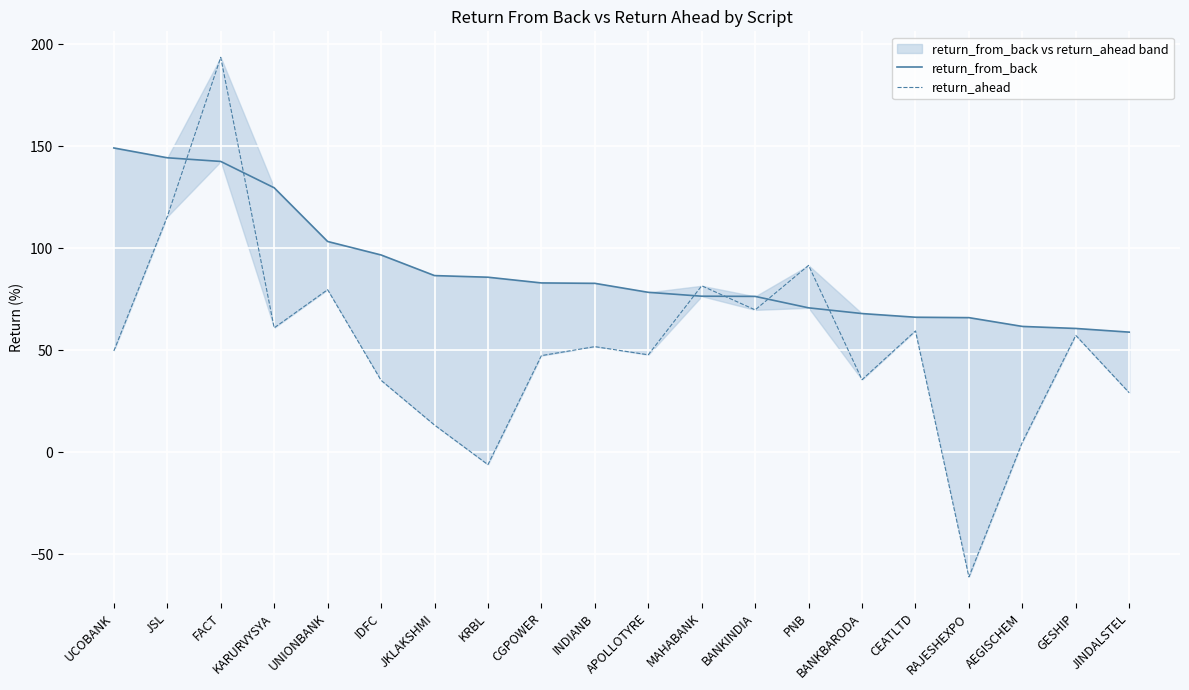

At how many categories does at least one series exceed 125?

4